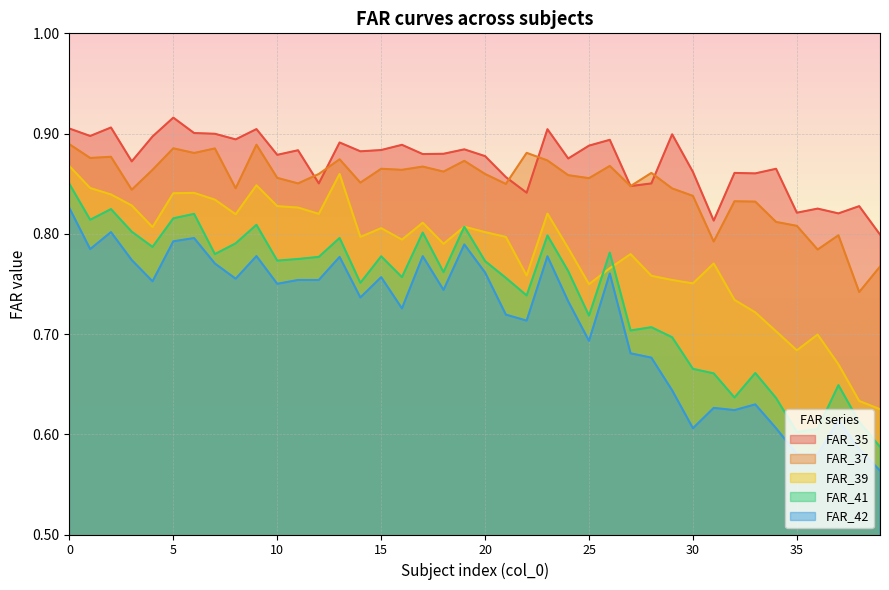

What are all the series names shown in the legend?

FAR_35, FAR_37, FAR_39, FAR_41, FAR_42